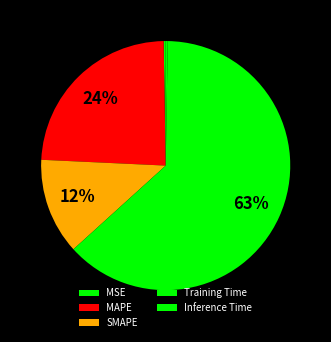

Which has a higher value, MSE or SMAPE?

SMAPE